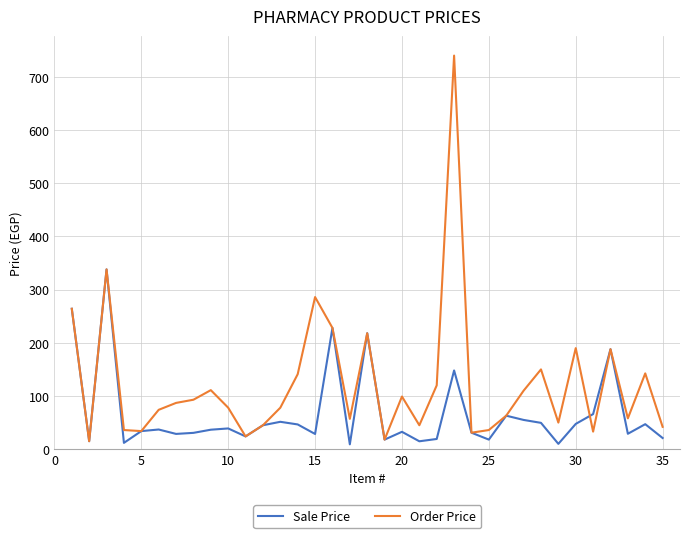

What is the highest value of the Sale Price series?

338.0